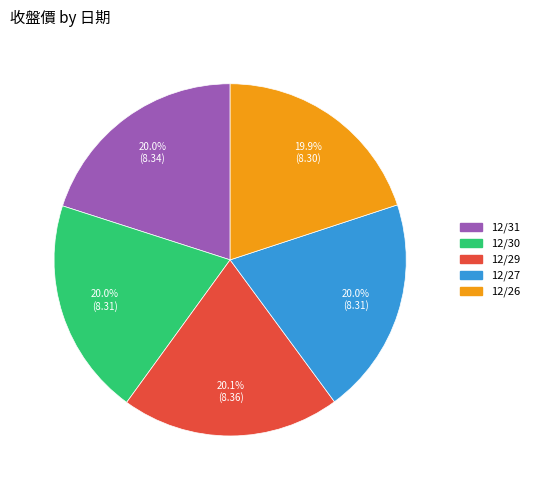

Is there a majority slice in this chart?

No